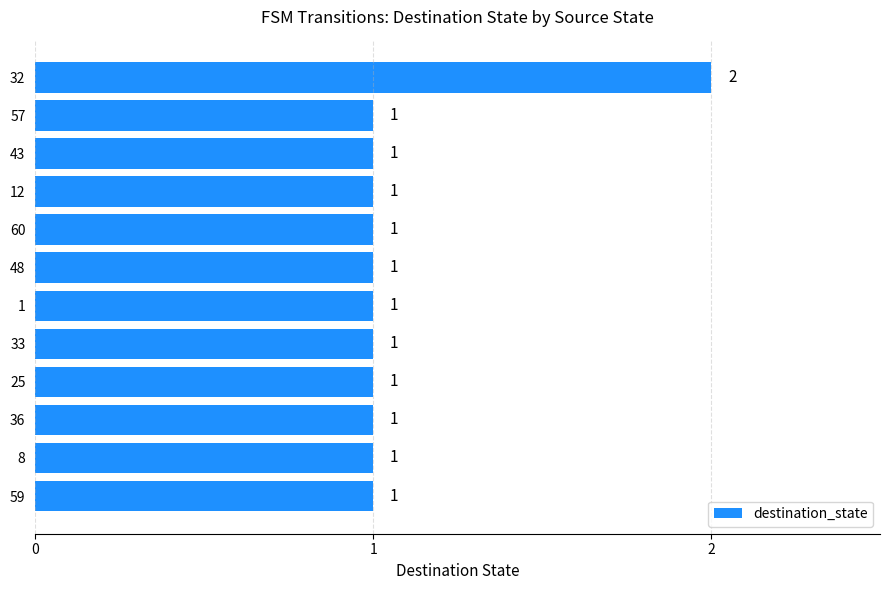

The value at 1 is 1. True or false?

True